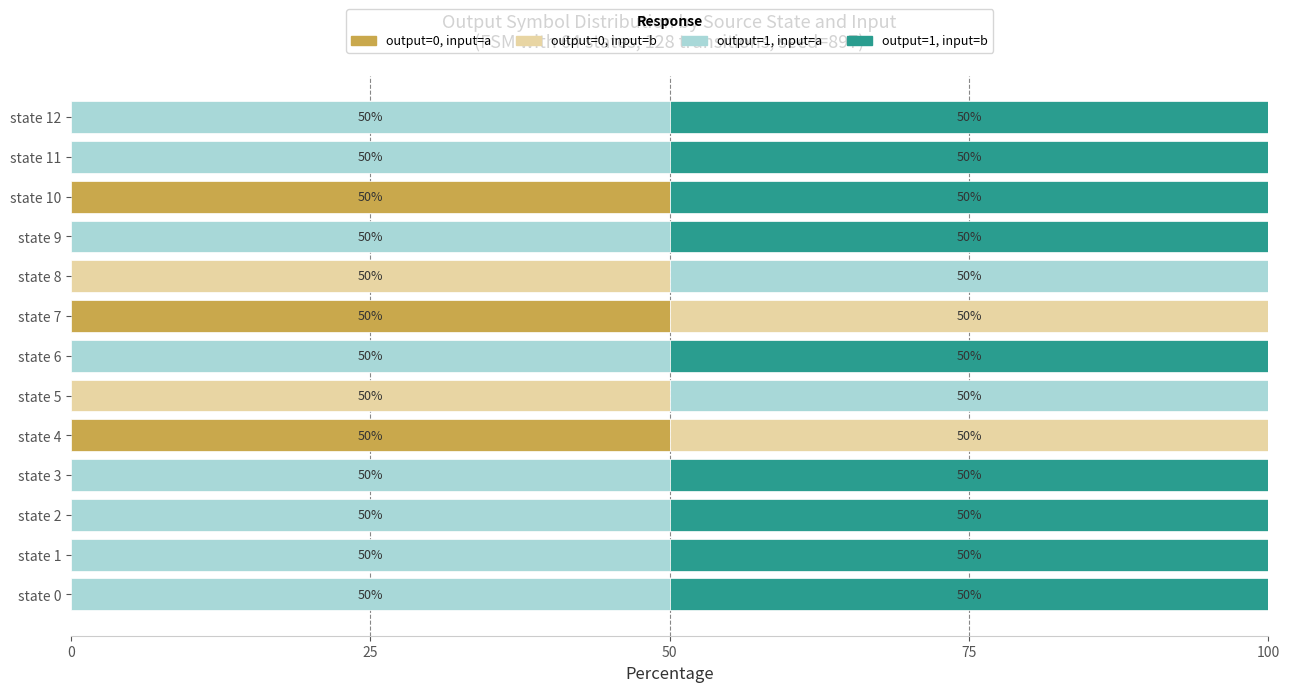

How many distinct data groups are displayed?

4